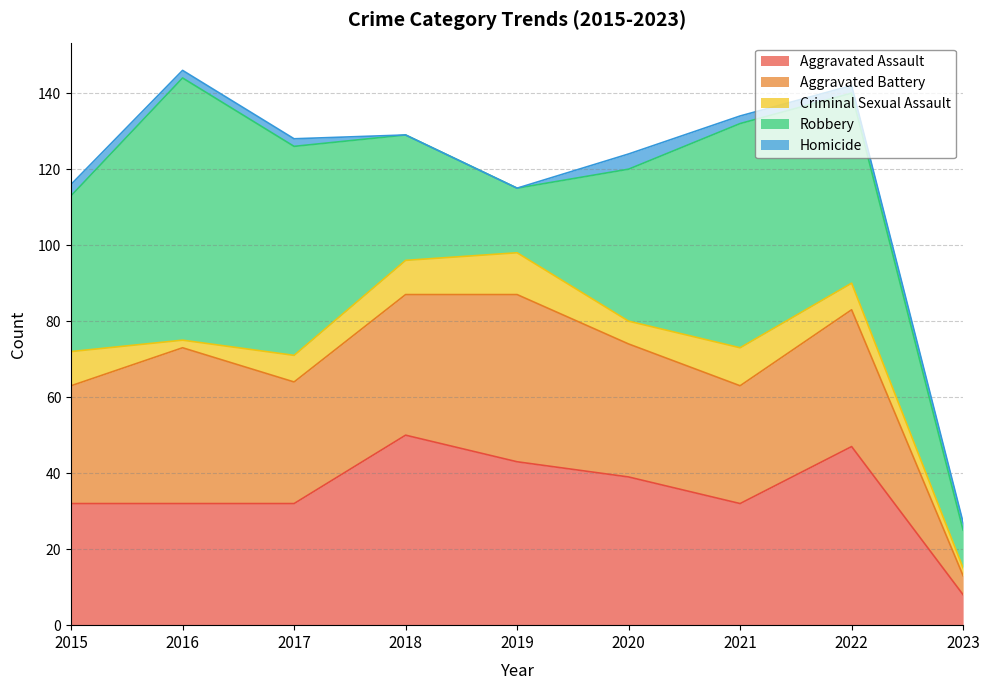

Reading right to left, list all the values displayed in this chart.

Aggravated Assault: 8	47	32	39	43	50	32	32	32
Aggravated Battery: 5	36	31	35	44	37	32	41	31
Criminal Sexual Assault: 2	7	10	6	11	9	7	2	9
Robbery: 10	50	59	40	17	33	55	69	41
Homicide: 2	2	2	4	0	0	2	2	3